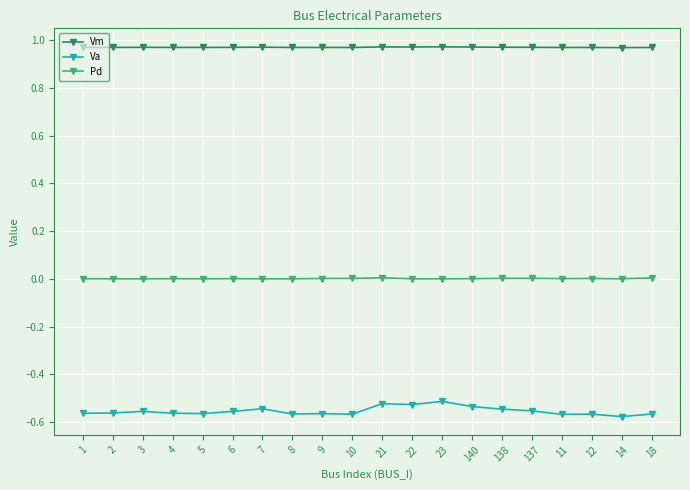

True or false: Vm and Pd cross at least once.

False